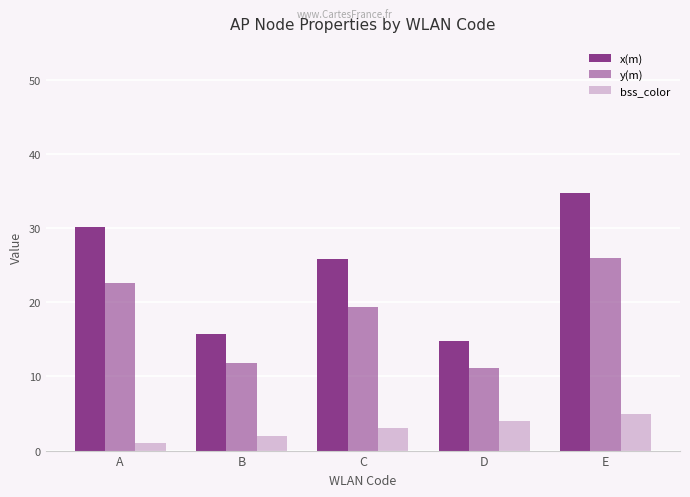

At which category is the sum across all series the highest?

E